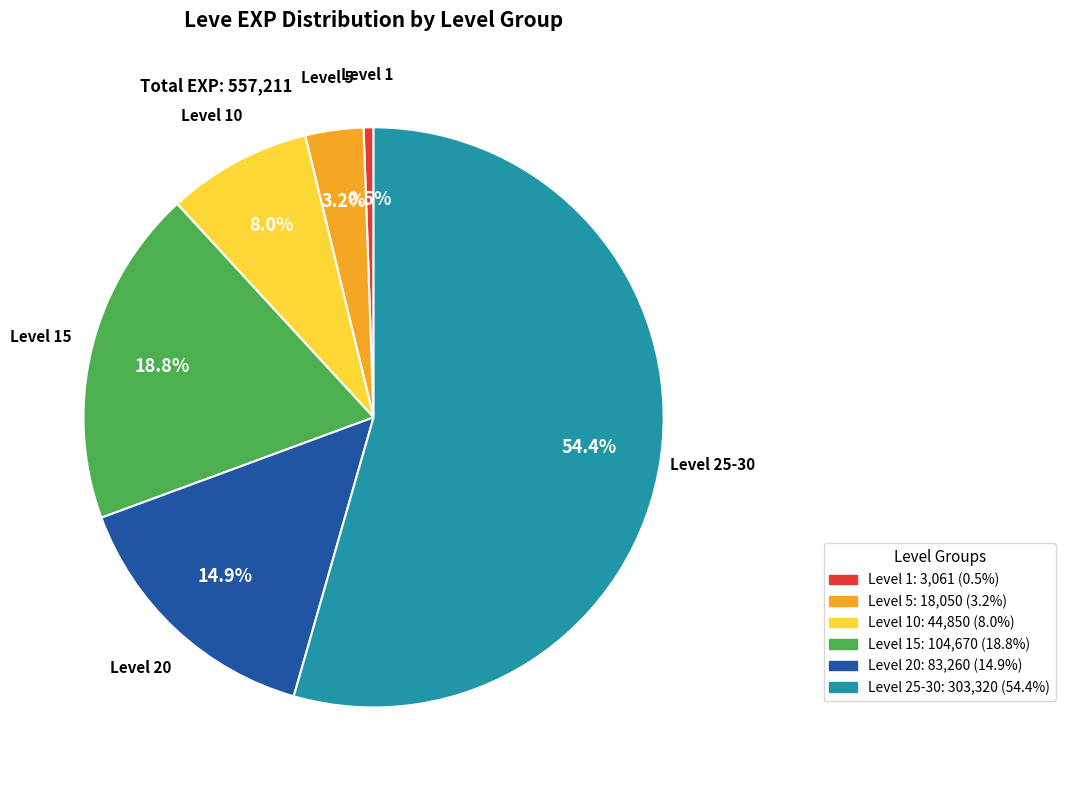

Is there any slice that represents more than half of the pie?

Yes